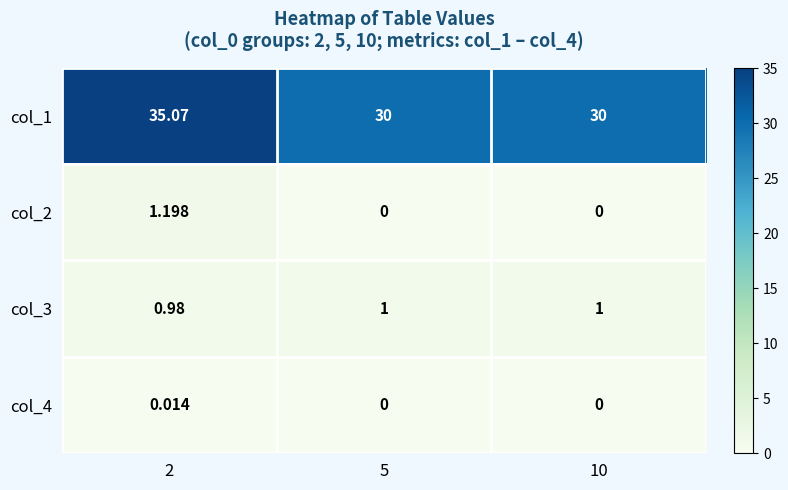

How many values in col_2 are above zero?

1